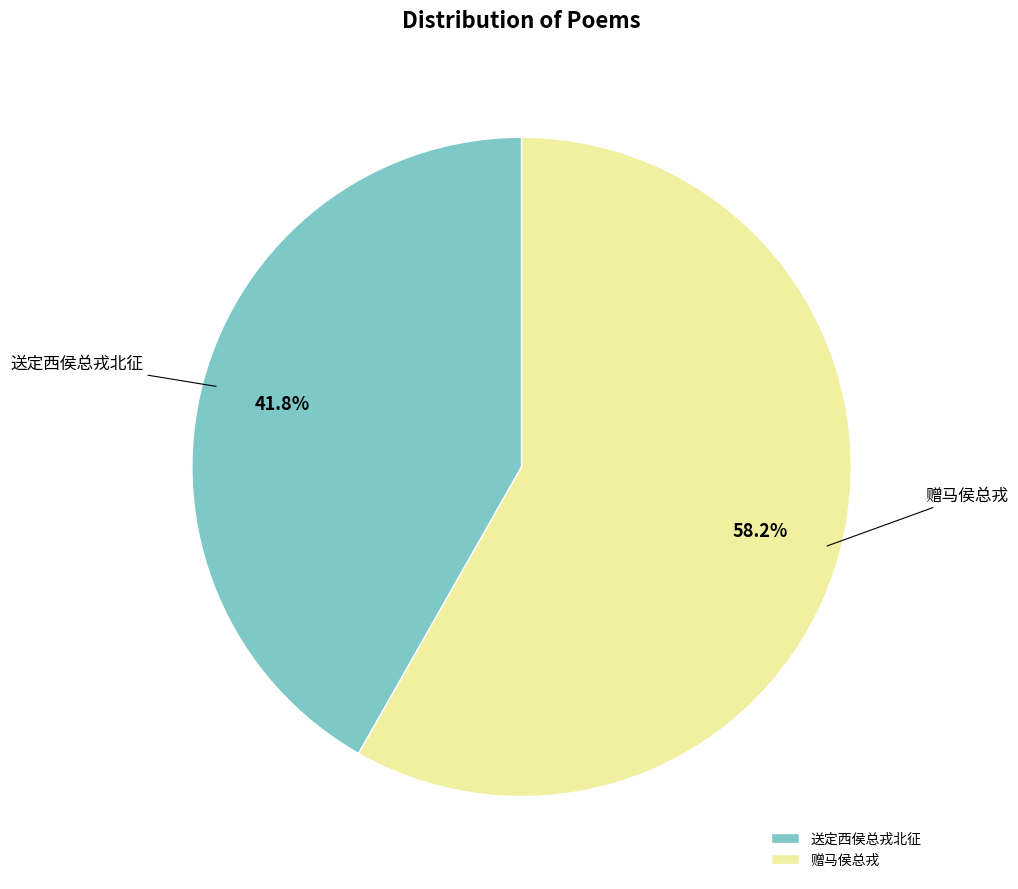

Count the number of slices in the pie.

2